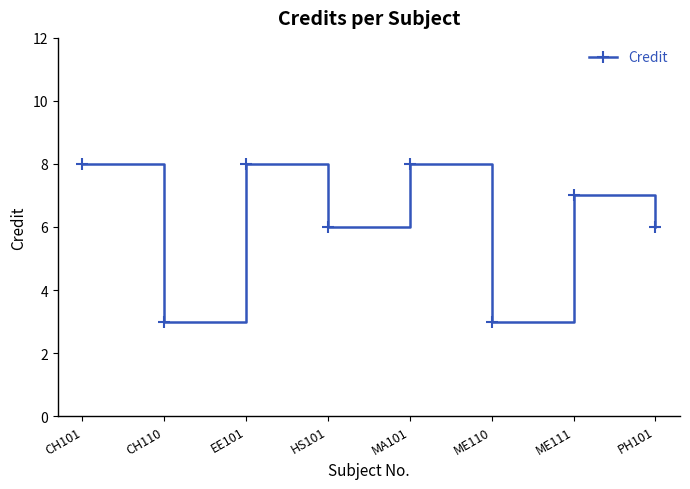

What is the difference between the values at MA101 and PH101?

2